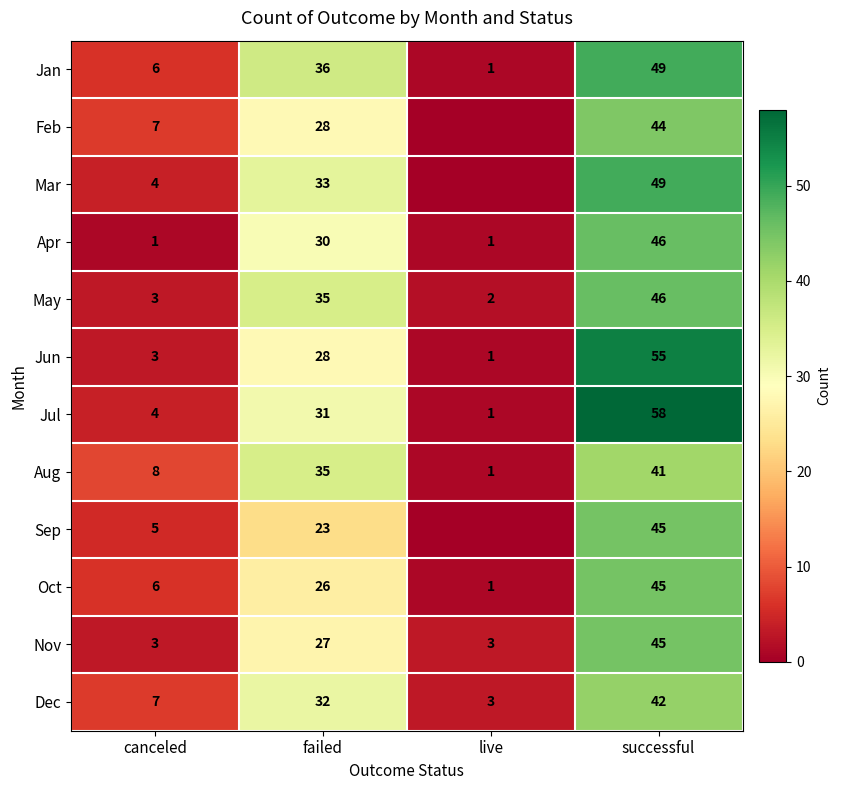

How many Aug values are between 8 and 41?

3